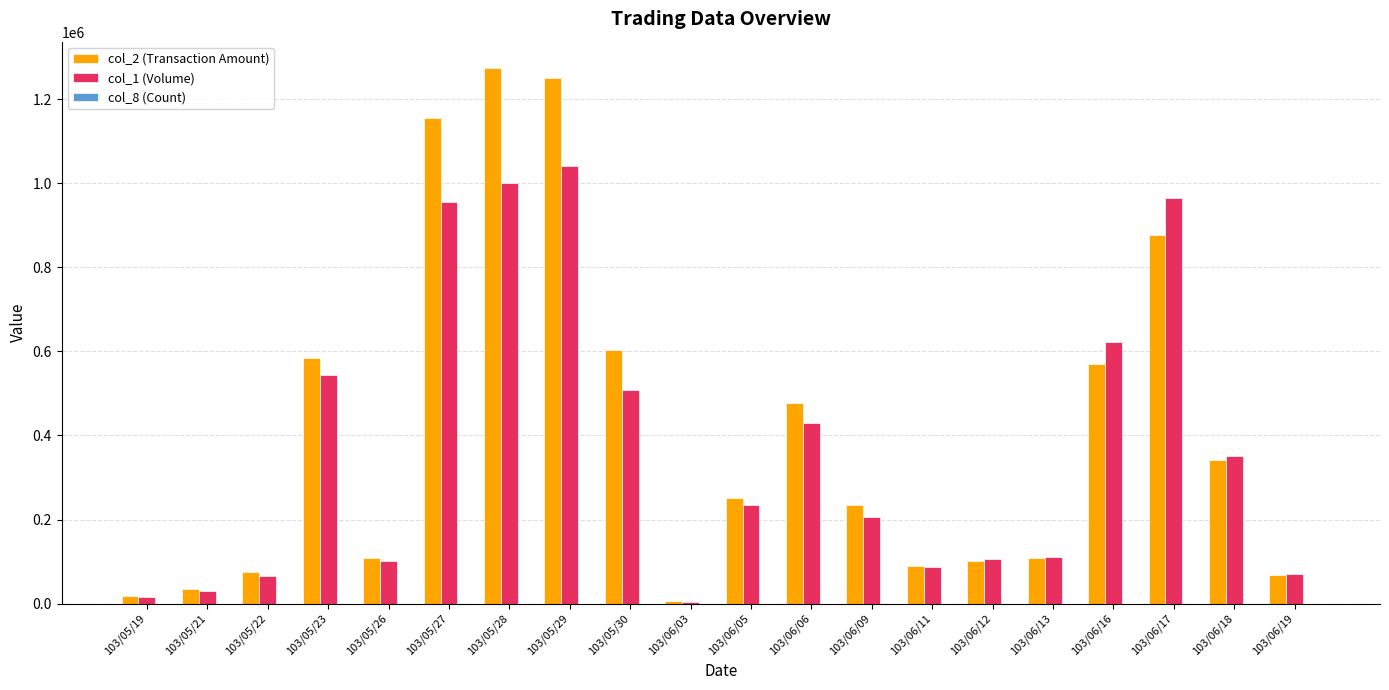

Which category has the highest value in the col_1 (Volume) series?

103/05/29